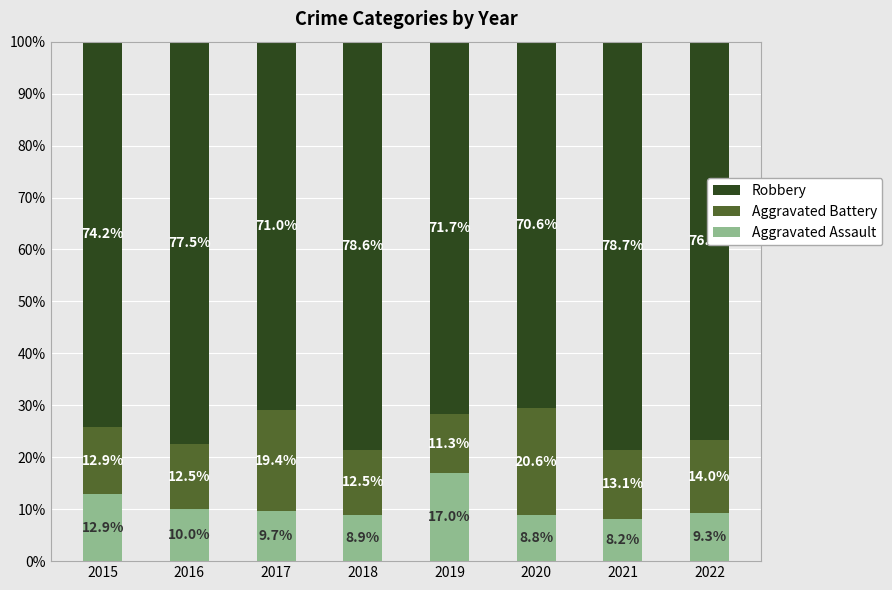

What is the total value across all series at 2022?

100.0